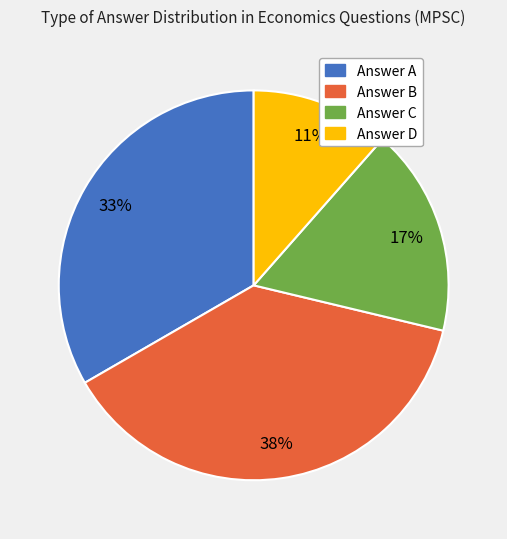

Is there any slice that represents more than half of the pie?

No